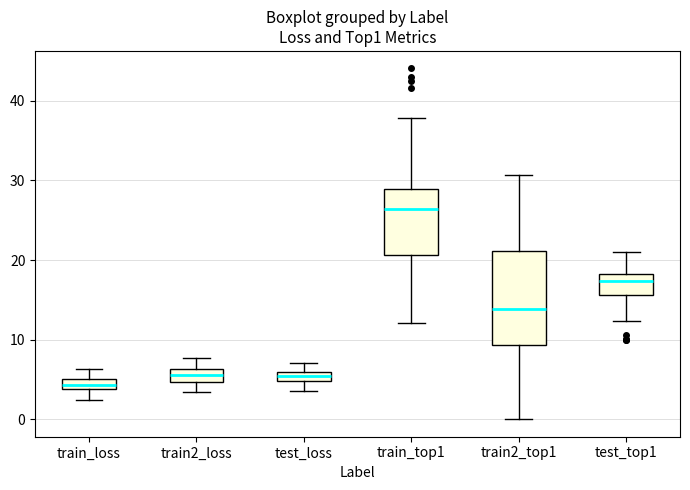

Which box is the tallest, from its lower edge to its upper edge?

train2_top1